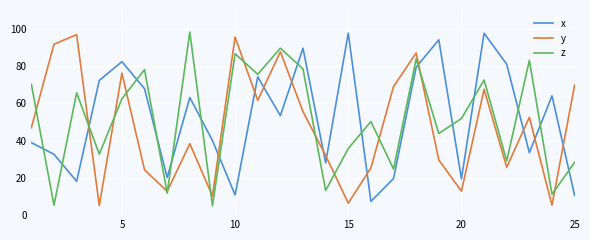

What are all the series names shown in the legend?

x, y, z